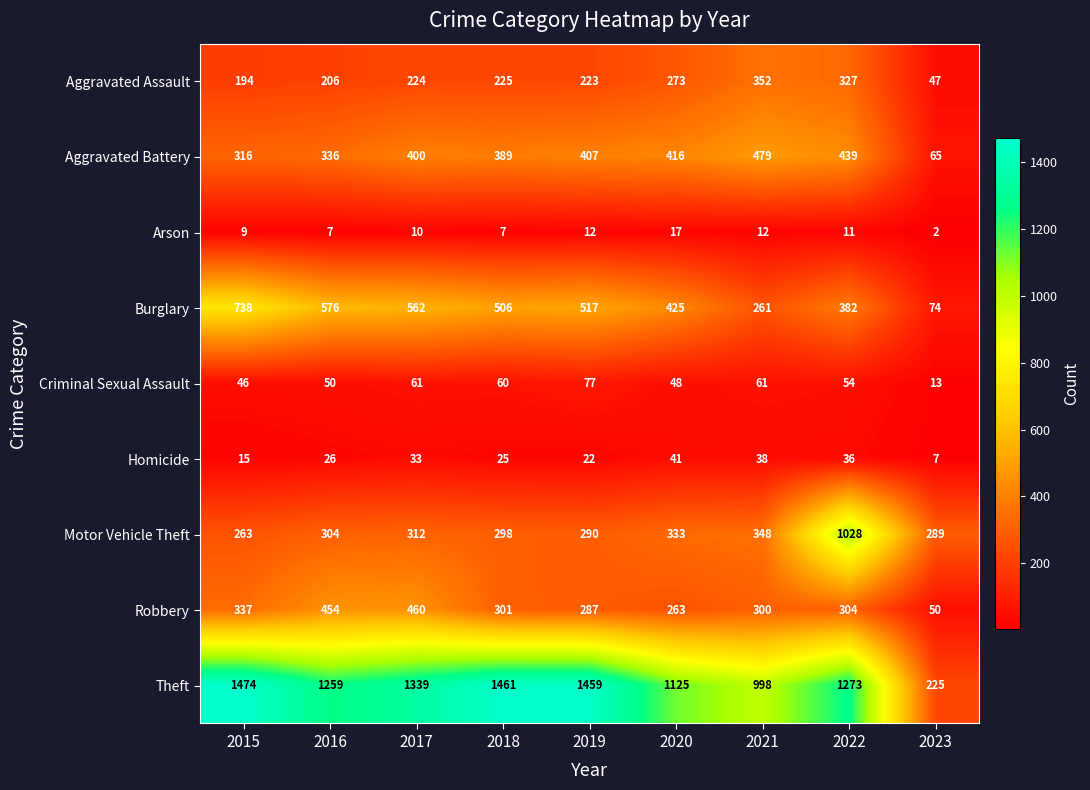

What is the difference between the Motor Vehicle Theft values at 2023 and 2022?

739